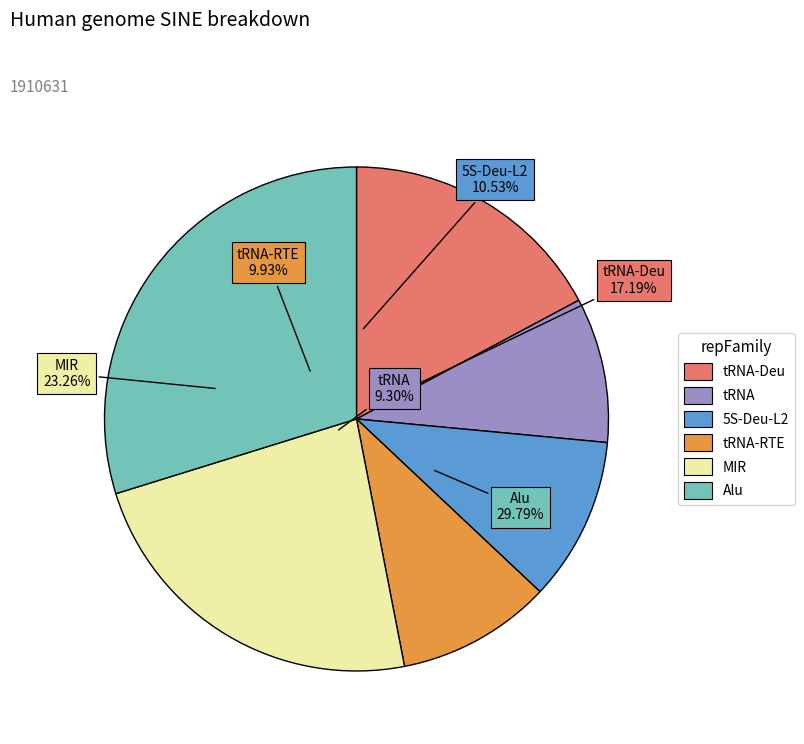

The 1 slice represents 1% of the pie. True or false?

False